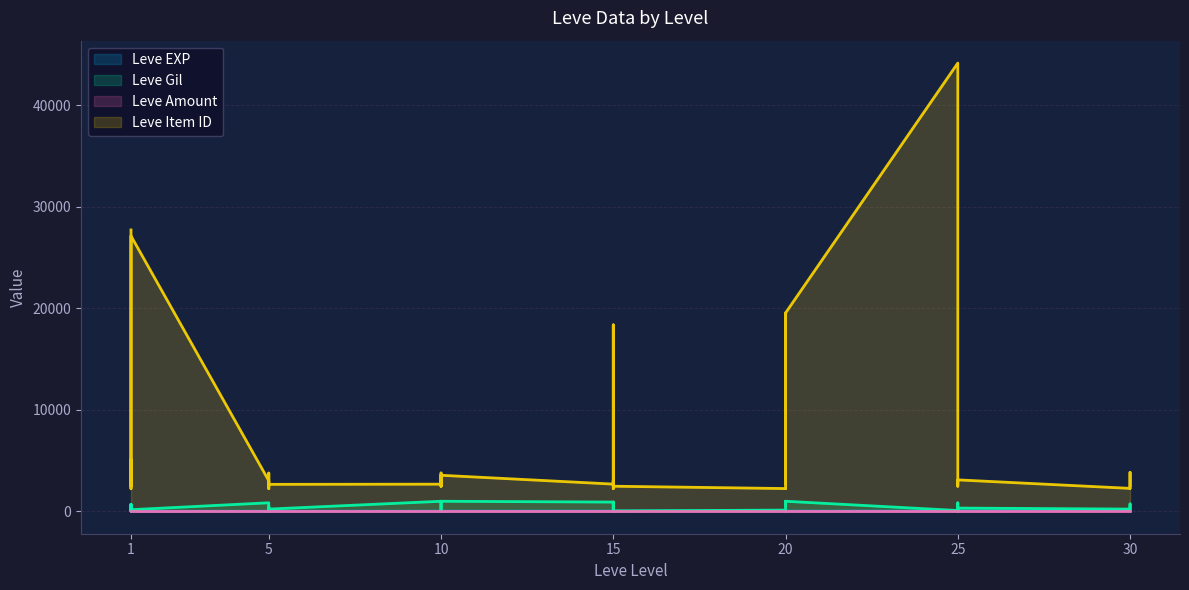

Which series has the largest total across all categories?

Leve Item ID